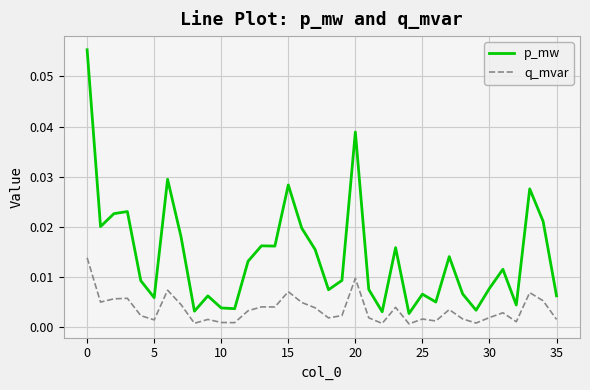

True or false: q_mvar and p_mw intersect in this chart.

False